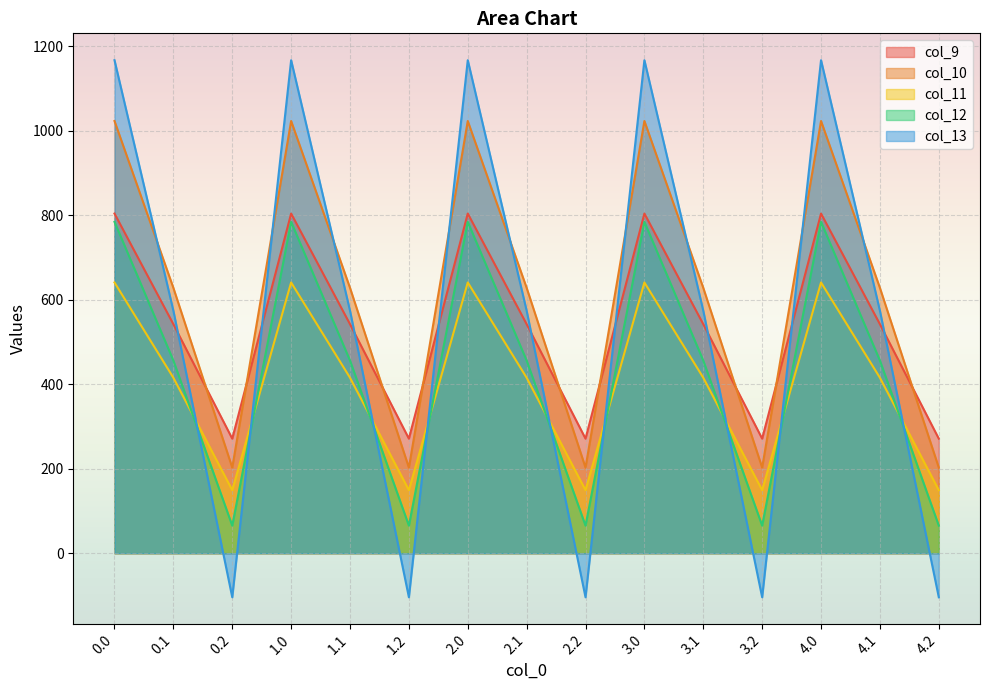

Where do col_11 and col_13 first cross each other?

0.1 and 0.2